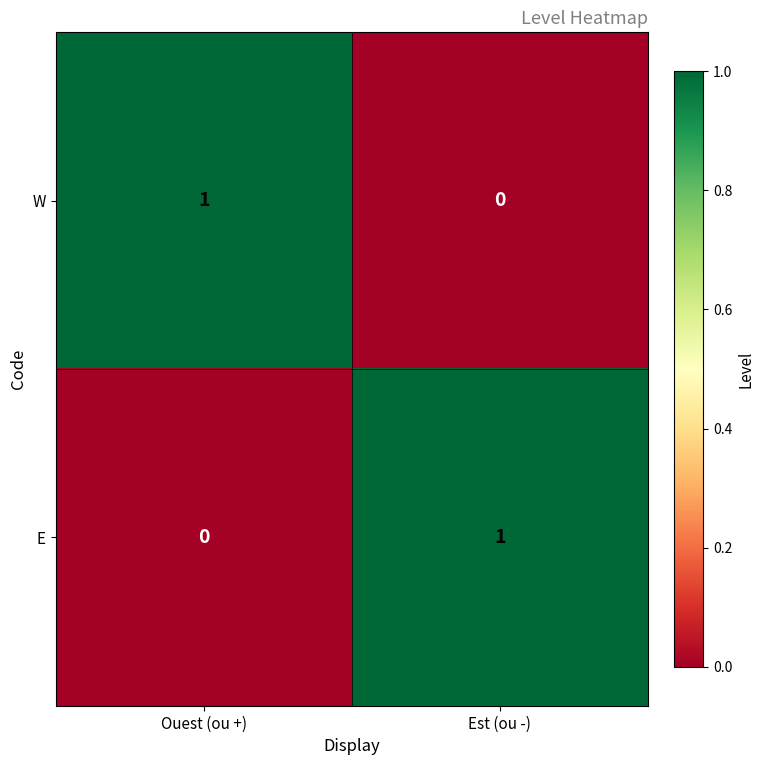

True or false: W has a value of 2 at Ouest (ou +).

False